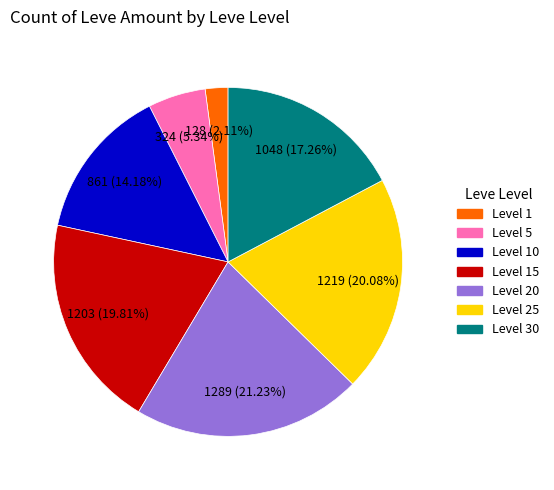

Which slice is the largest?

Level 20